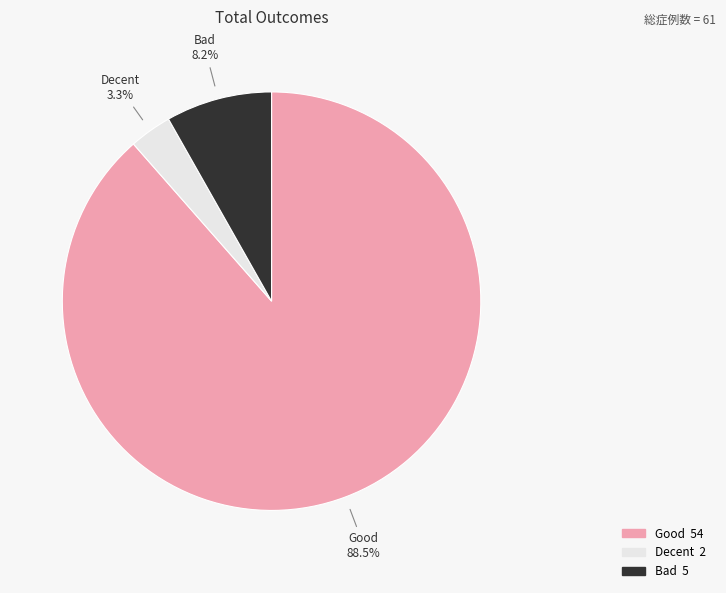

To the nearest percent, what is the average slice percentage?

33%